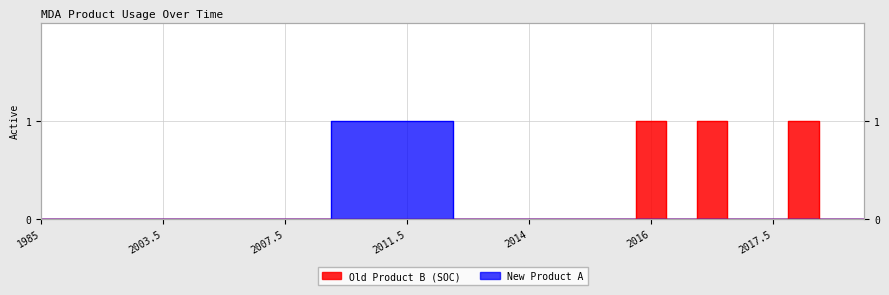

True or false: Old Product B (SOC) has a value of 0 at 2015.

True